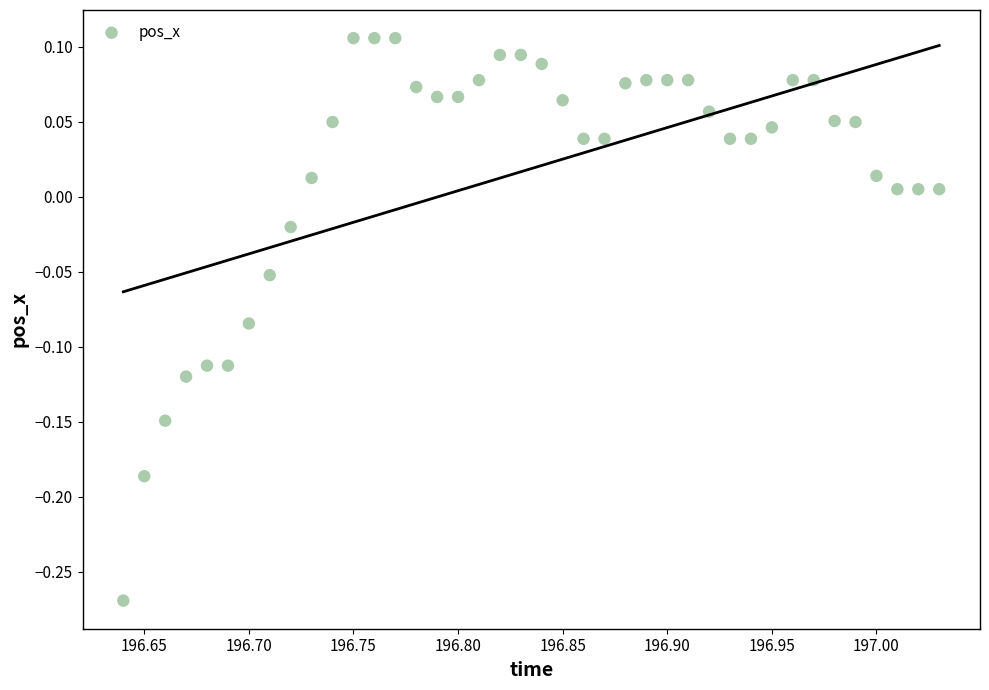

What is the range of Y values (max minus min)?

0.4